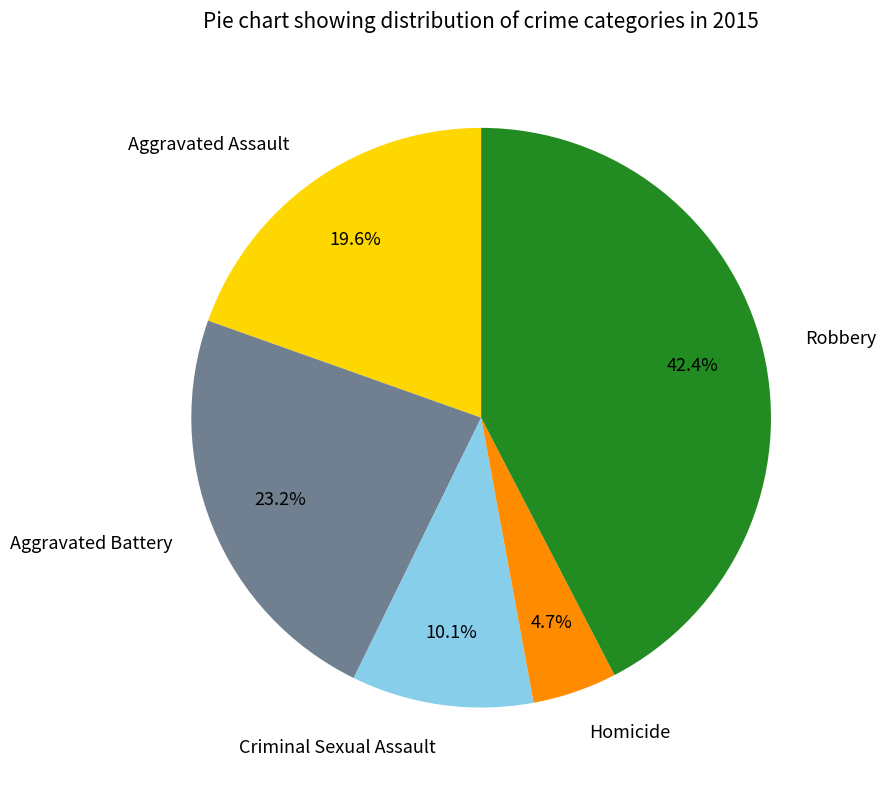

Rank the categories by value from highest to lowest.

Robbery, Aggravated Battery, Aggravated Assault, Criminal Sexual Assault, Homicide